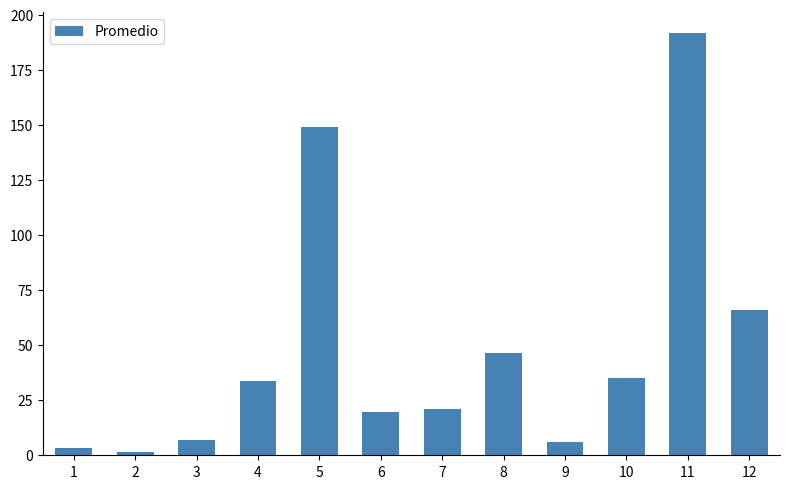

What is the change in value from 7 to 10?

+14.2